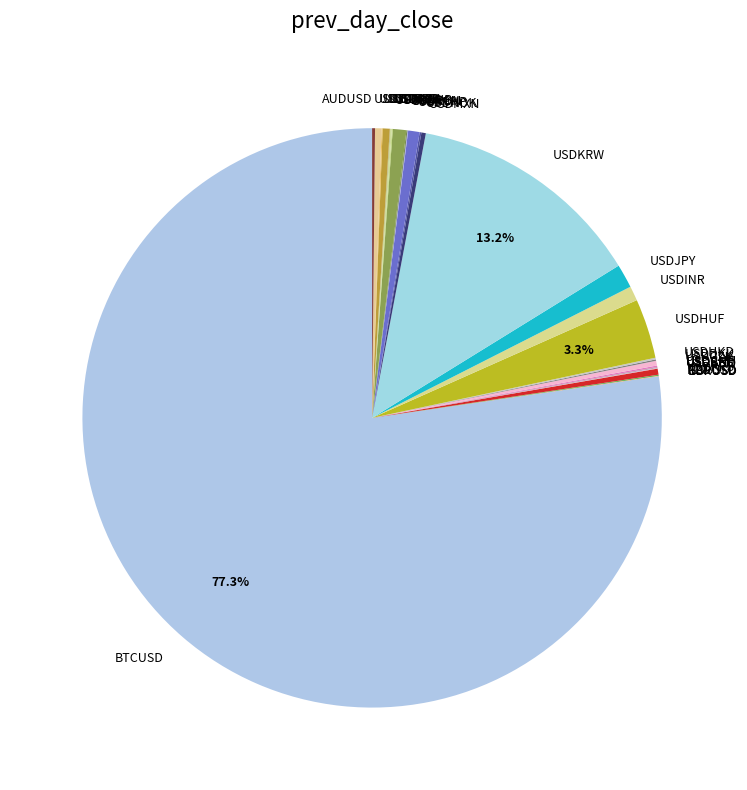

Which slice represents more than half of the pie?

BTCUSD